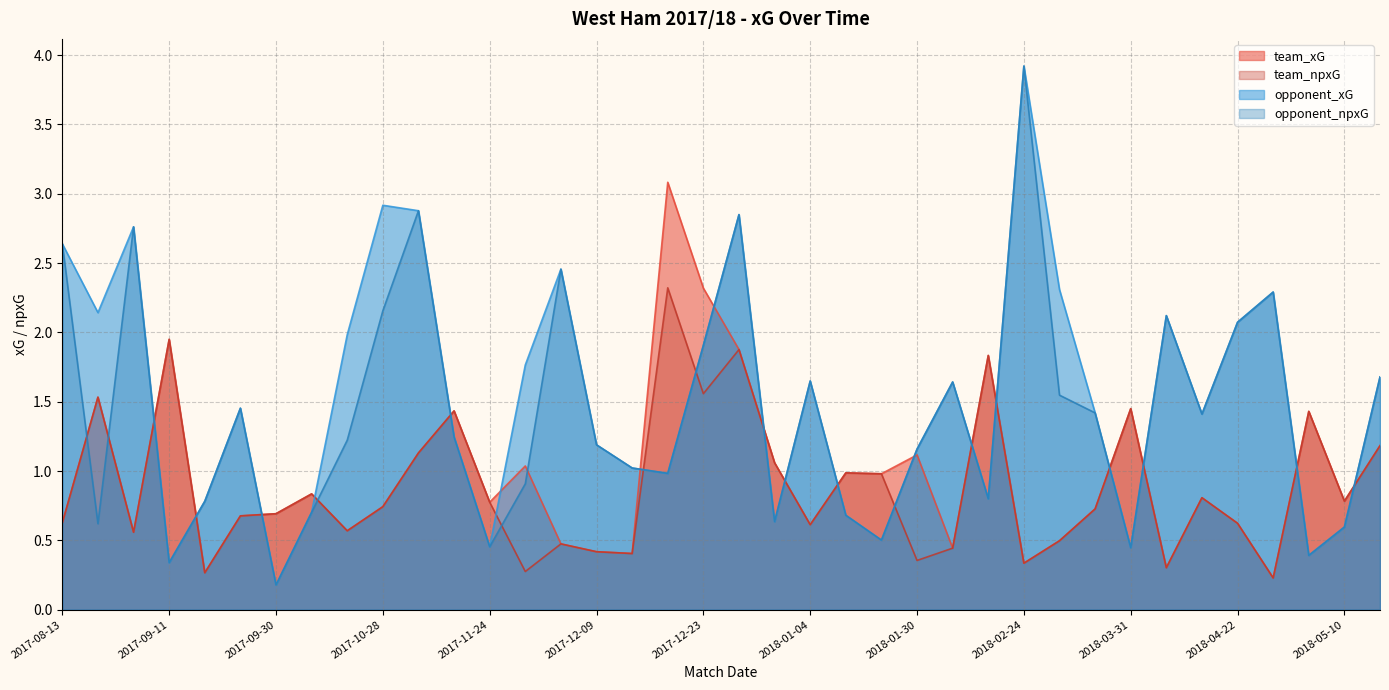

How many lines are shown in the chart?

4